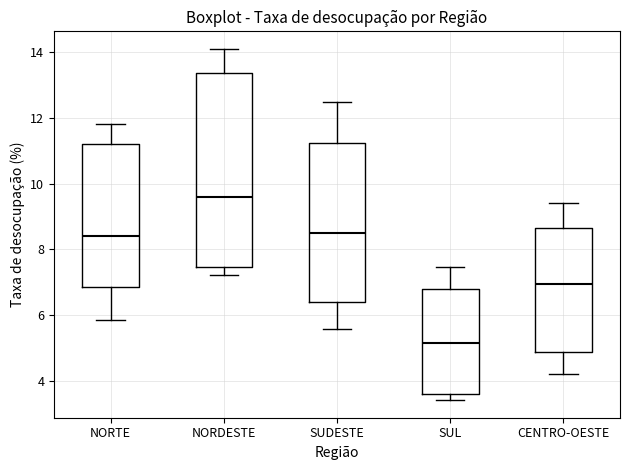

Reading left to right, transcribe this box plot: for each box, give where its median line is, the range the box spans, and where its two whiskers end, as read against the y-axis. The values are not printed on the chart, so give them approximately, as read against the axis.

NORTE: median 8.4, box 6.8 to 11.2, whiskers 5.8 to 11.8
NORDESTE: median 9.6, box 7.4 to 13.4, whiskers 7.2 to 14.0
SUDESTE: median 8.4, box 6.4 to 11.2, whiskers 5.6 to 12.4
SUL: median 5.2, box 3.6 to 6.8, whiskers 3.4 to 7.4
CENTRO-OESTE: median 7.0, box 4.8 to 8.6, whiskers 4.2 to 9.4